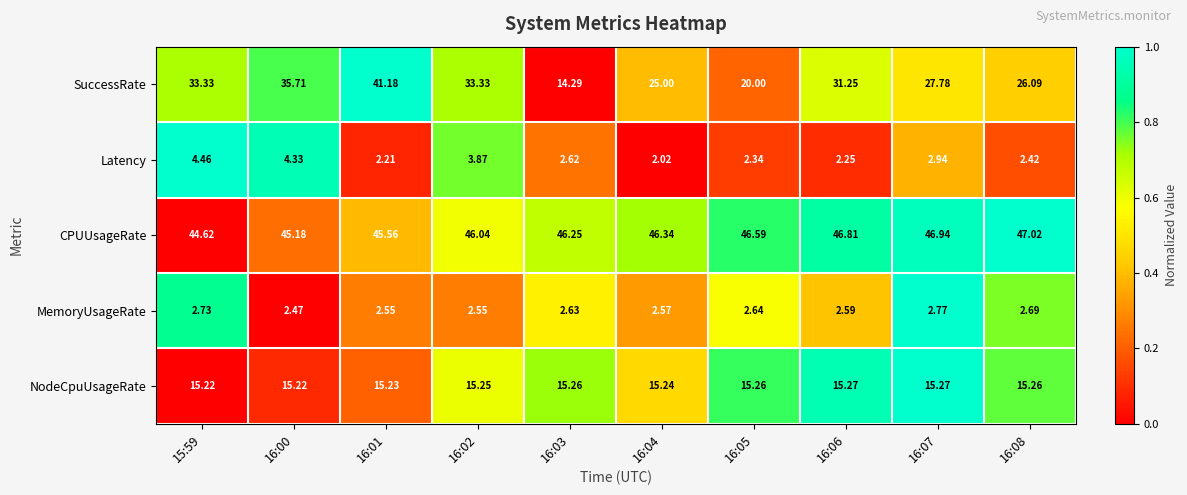

Which series has the largest total across all categories?

CPUUsageRate